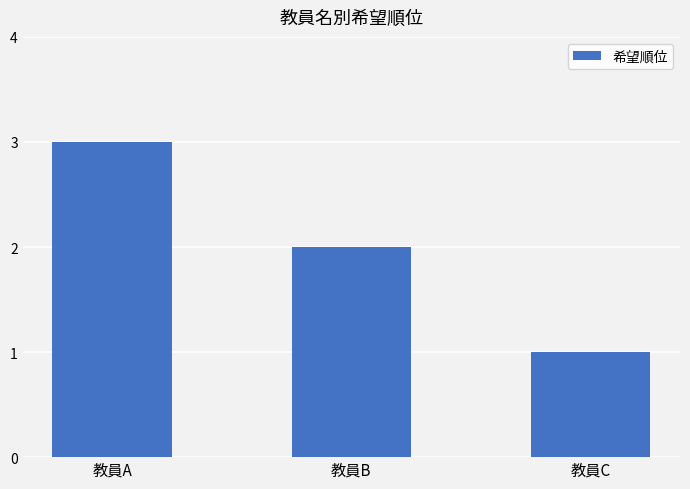

List the labels in order of value, smallest first.

教員C, 教員B, 教員A